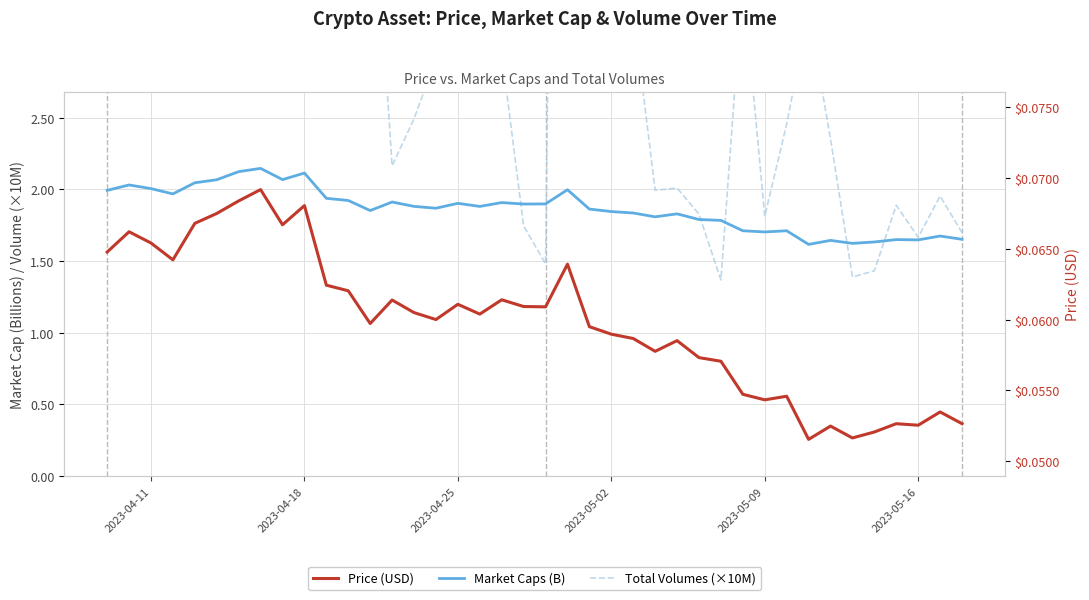

What position from the left is 2023-04-11?

3